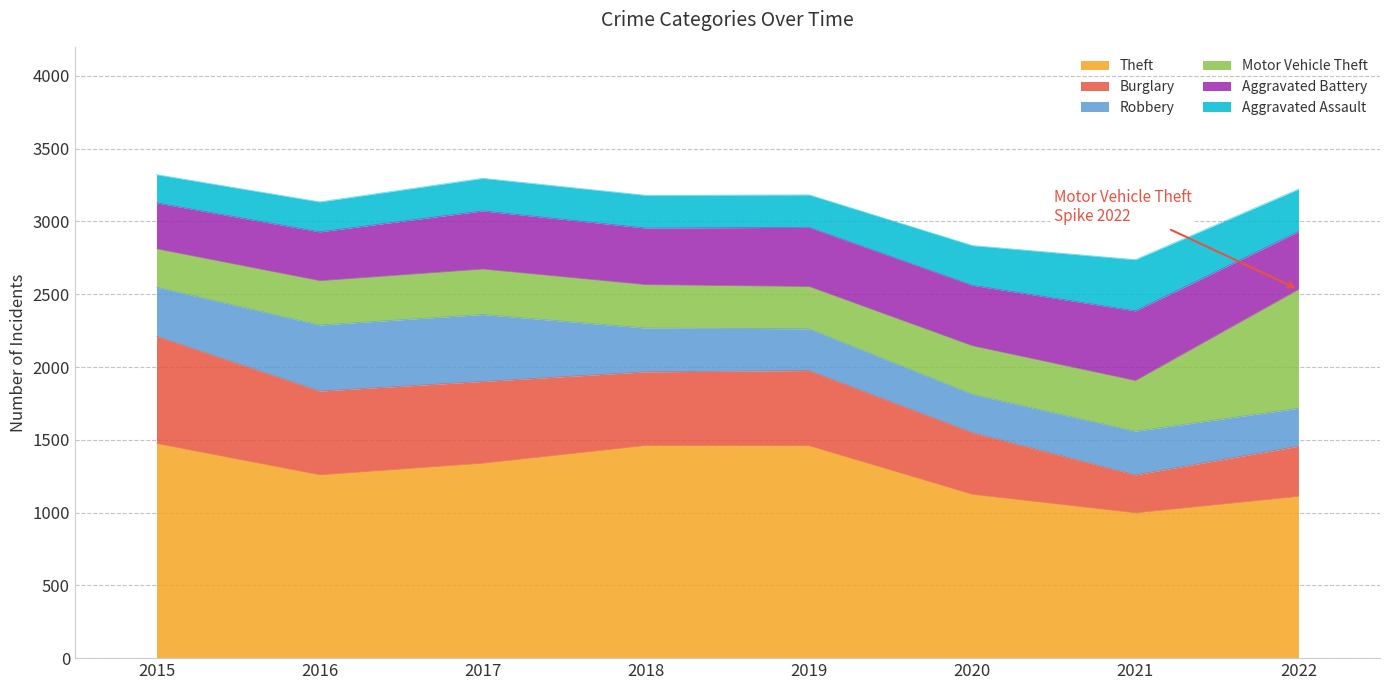

What is the value of the Aggravated Battery point at the 5th from the left?

407